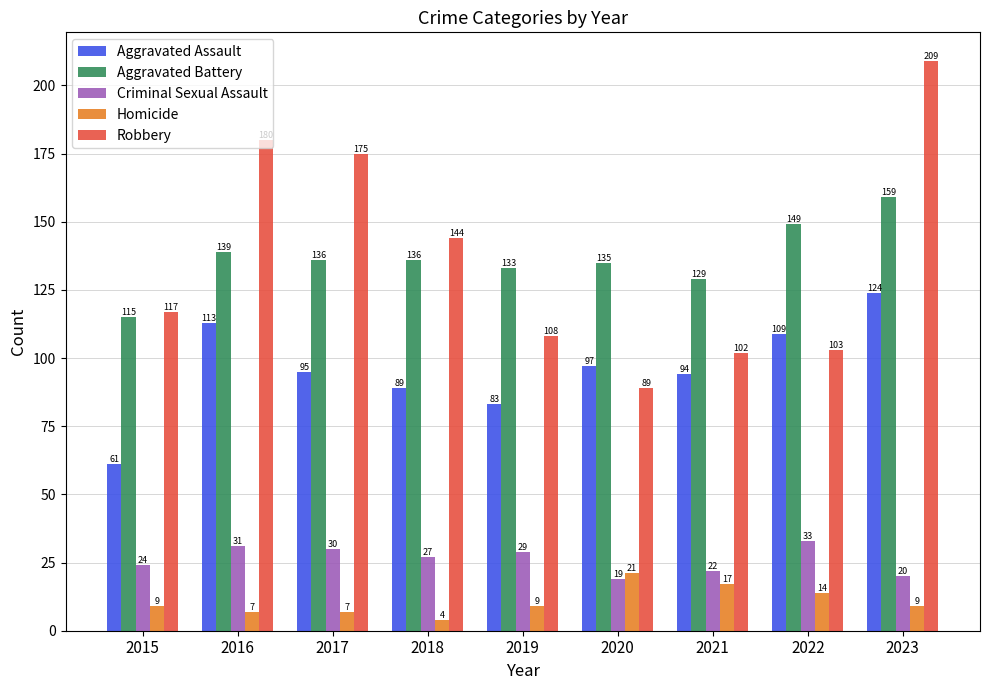

How many groups of bars are there?

9